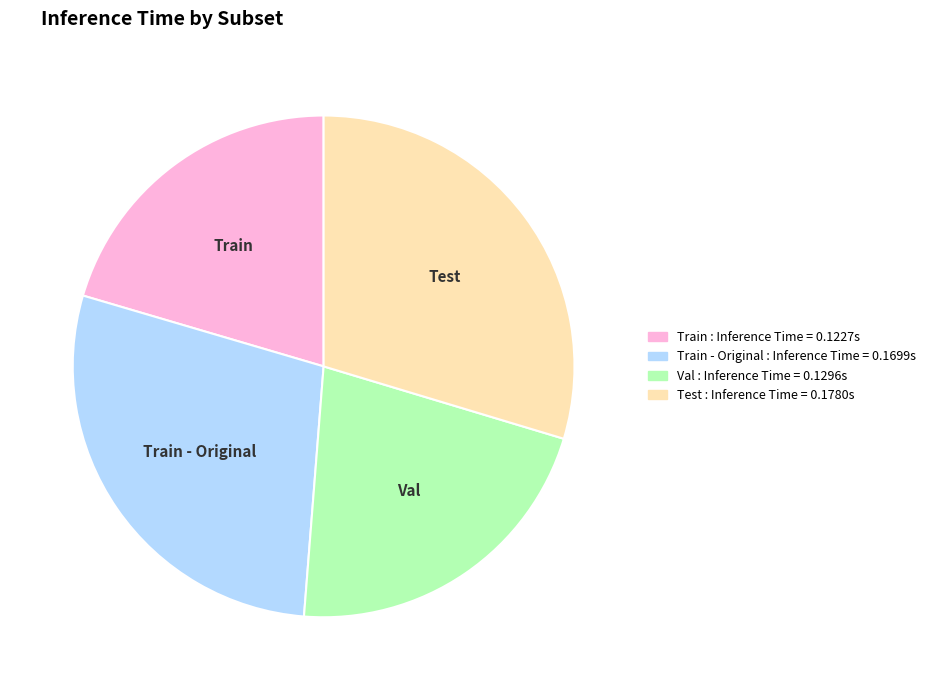

Which slice is the largest?

Test